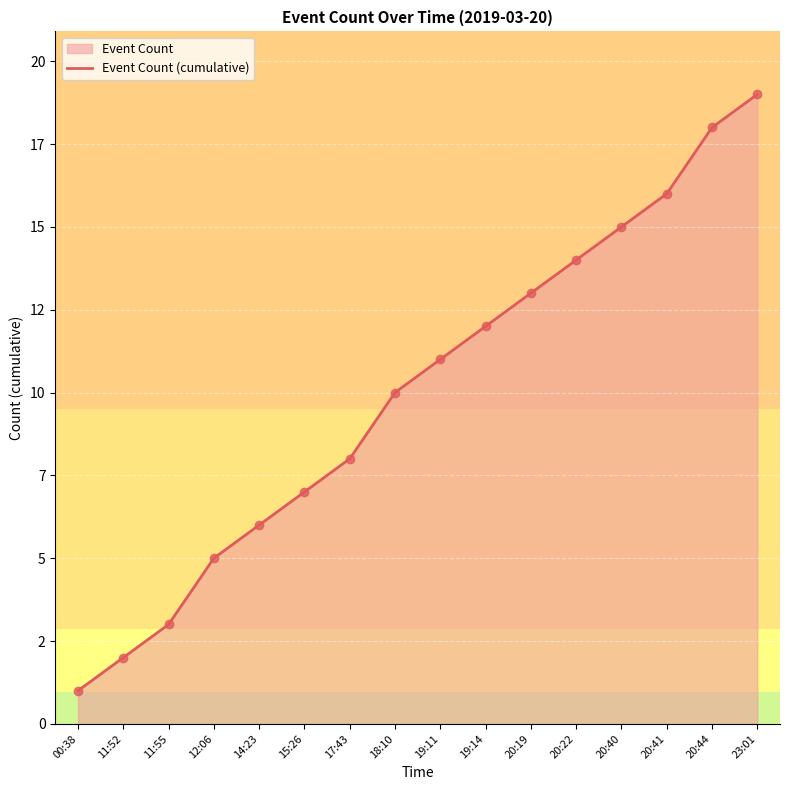

True or false: the data shows 10 at 18:10.

True